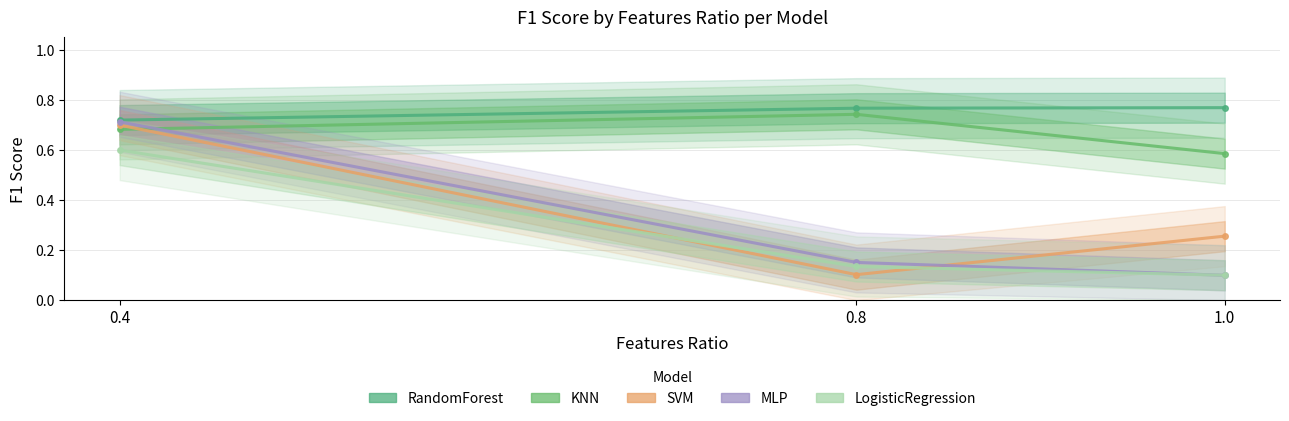

How many lines are shown in the chart?

5